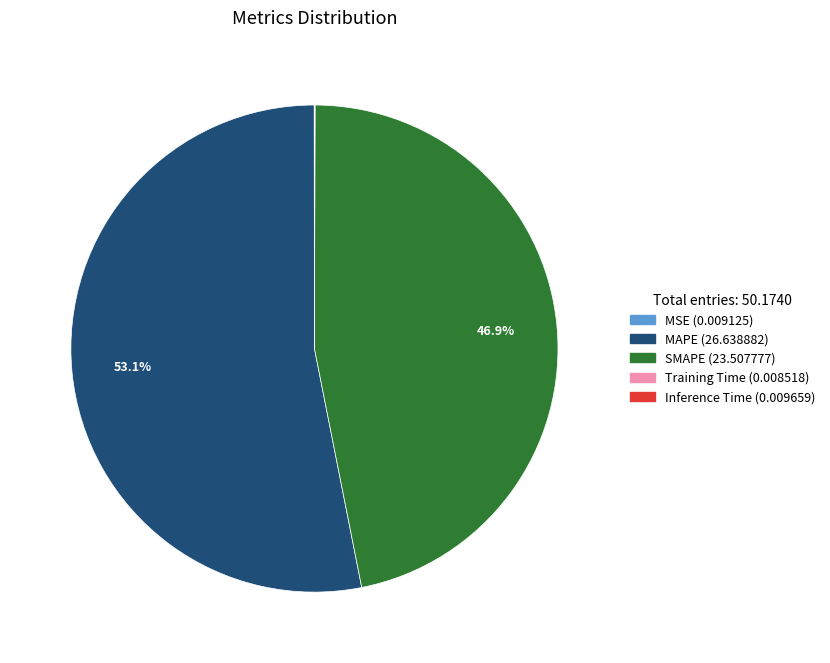

Which category has the biggest portion of the pie?

MAPE